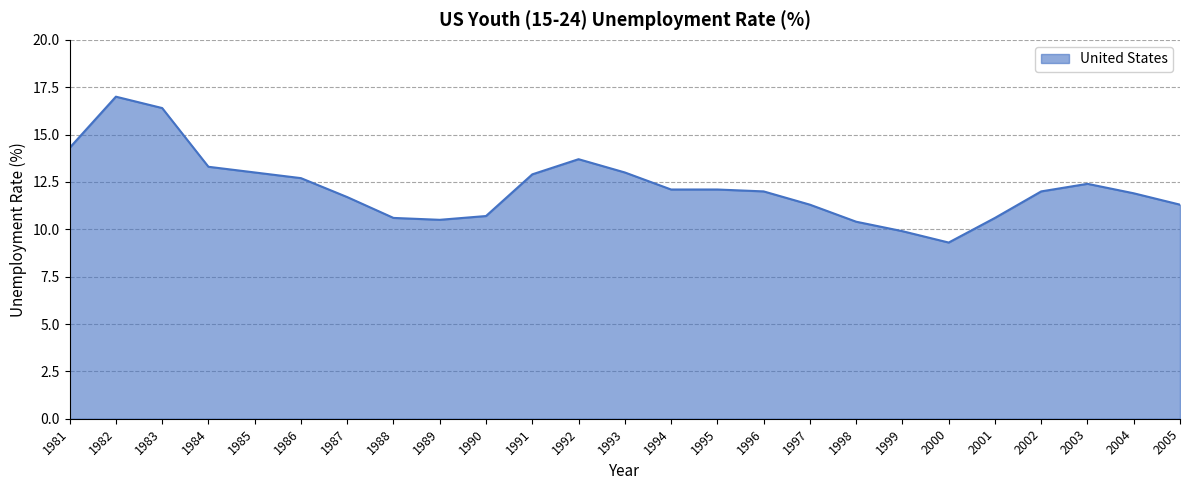

What value does the data have at 2005?

11.3